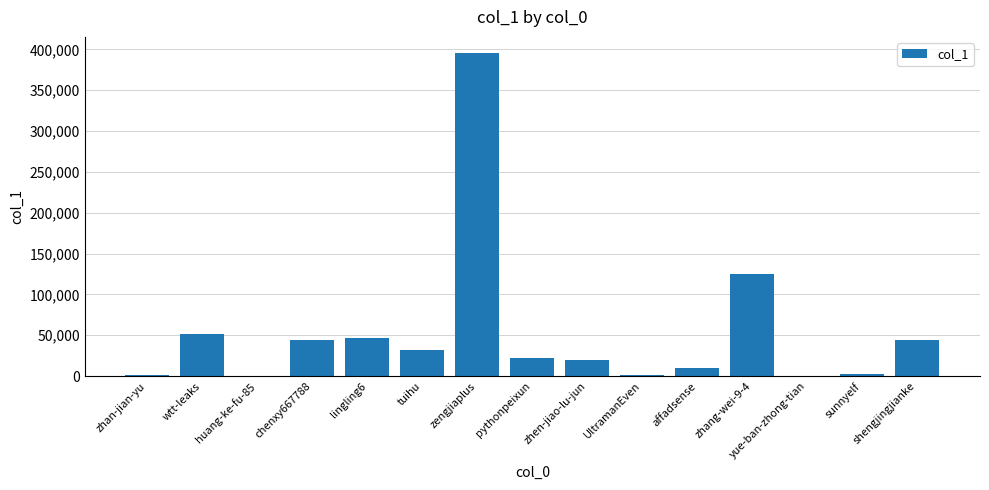

What is the maximum value shown in the chart?

395571